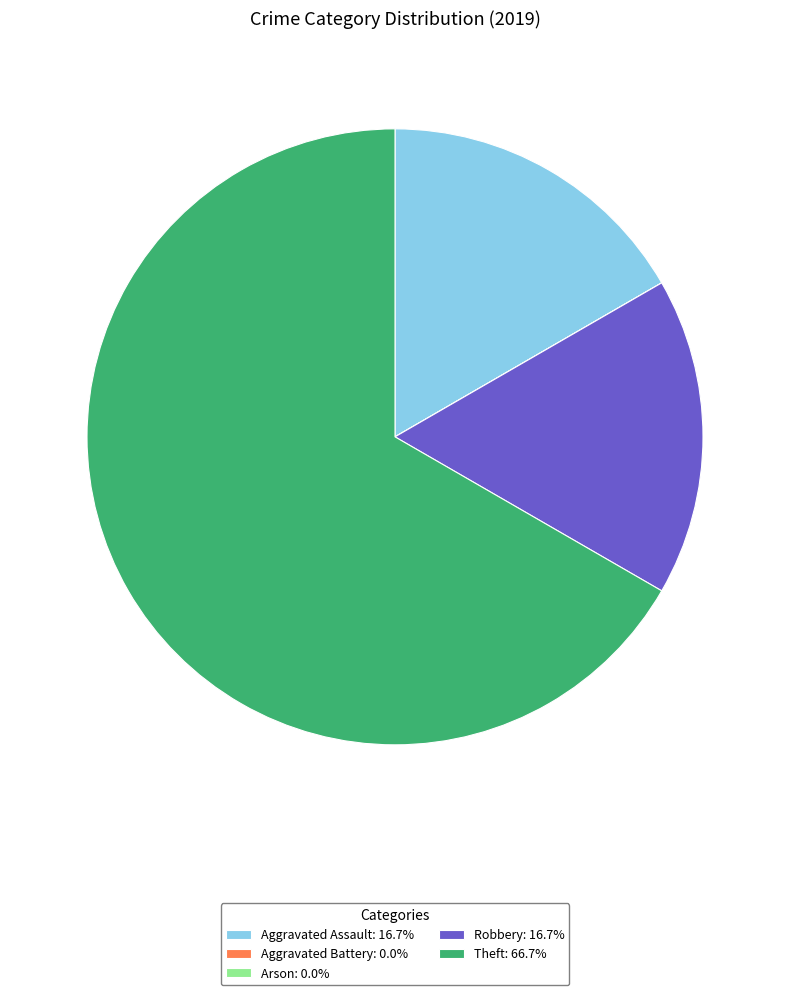

Approximately how many times larger is the value at Theft: 66.7% compared to Aggravated Assault: 16.7%?

4.0